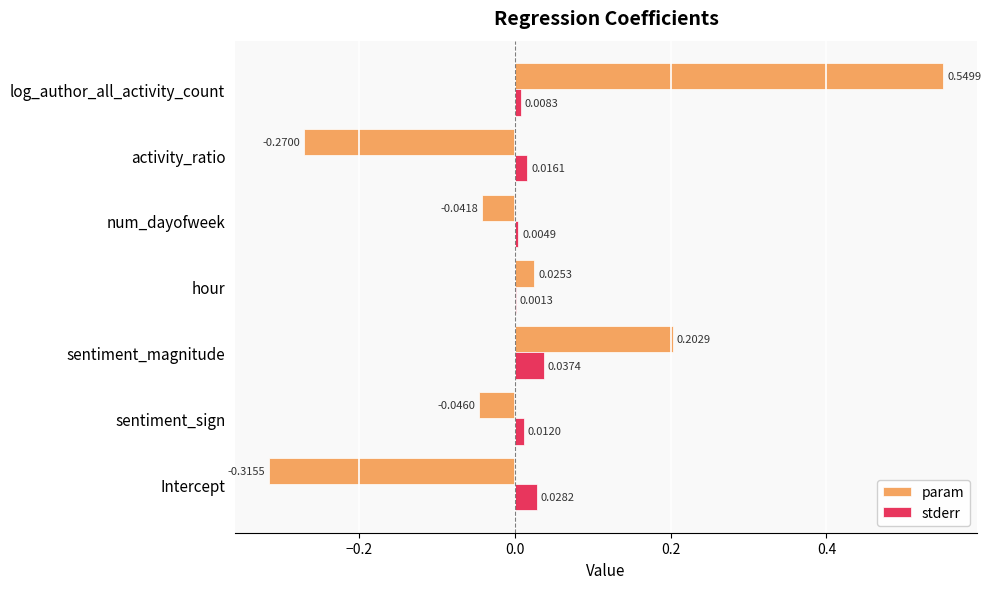

At which category does the chart reach its peak across all series?

log_author_all_activity_count